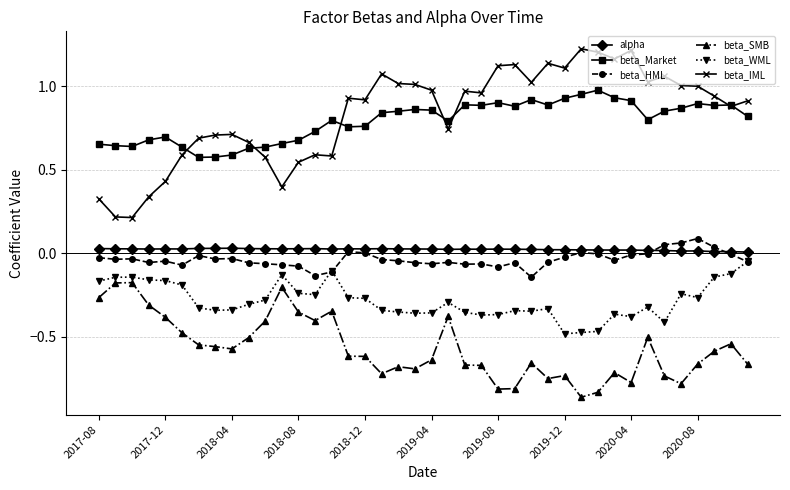

Which series has the widest spread of values?

beta_IML